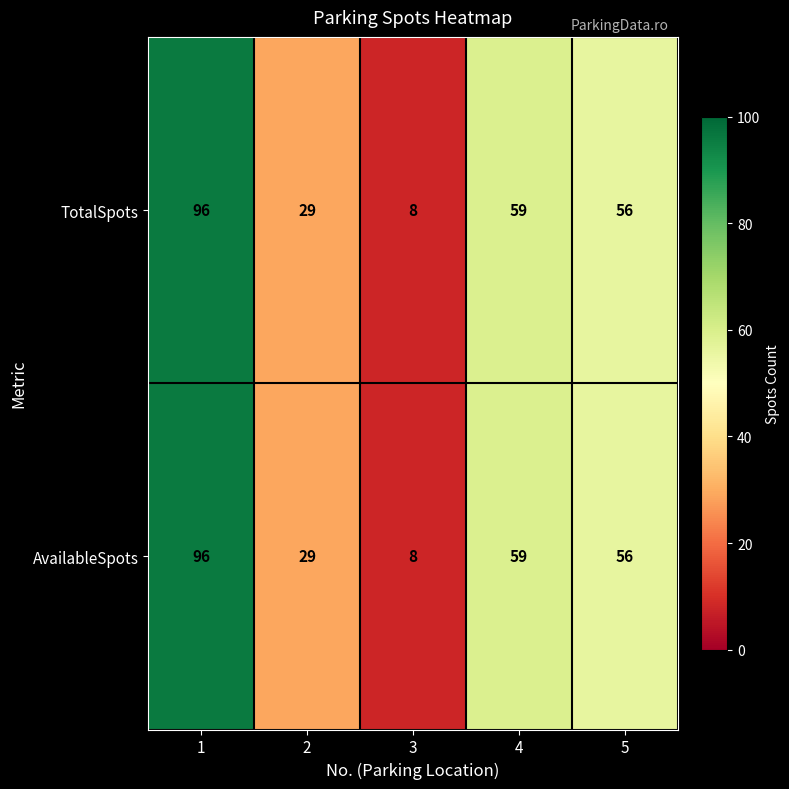

Reading left to right, list all the values displayed in this chart.

TotalSpots: 96	29	8	59	56
AvailableSpots: 96	29	8	59	56